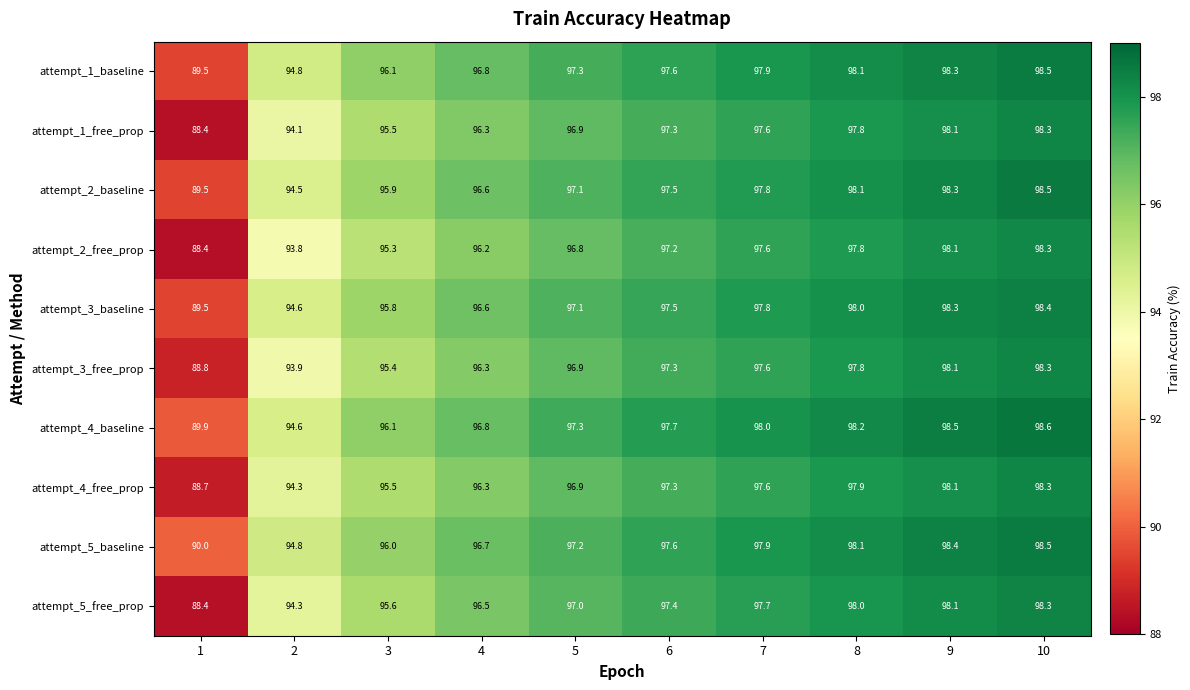

Which label corresponds to the largest value in the chart?

10